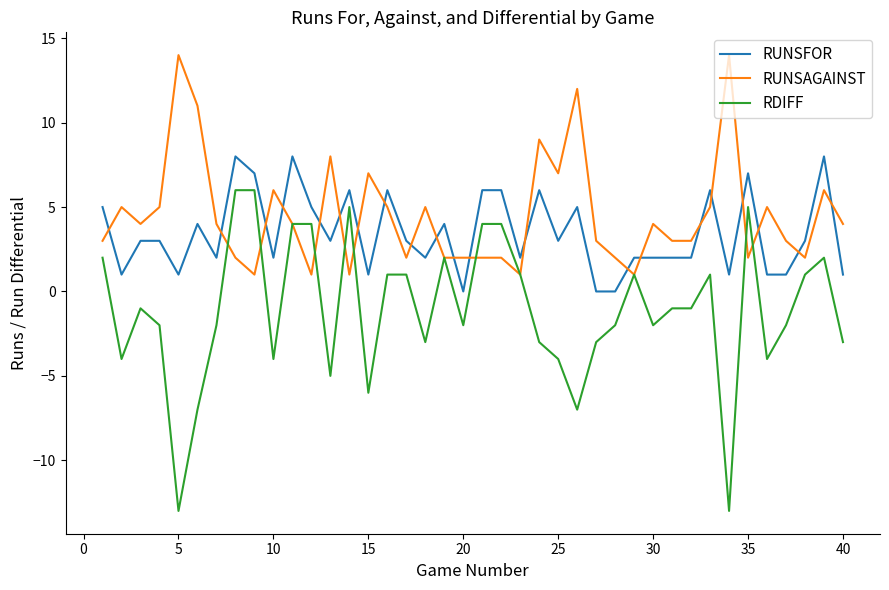

Rank the series by their average value, from highest to lowest.

RUNSAGAINST, RUNSFOR, RDIFF